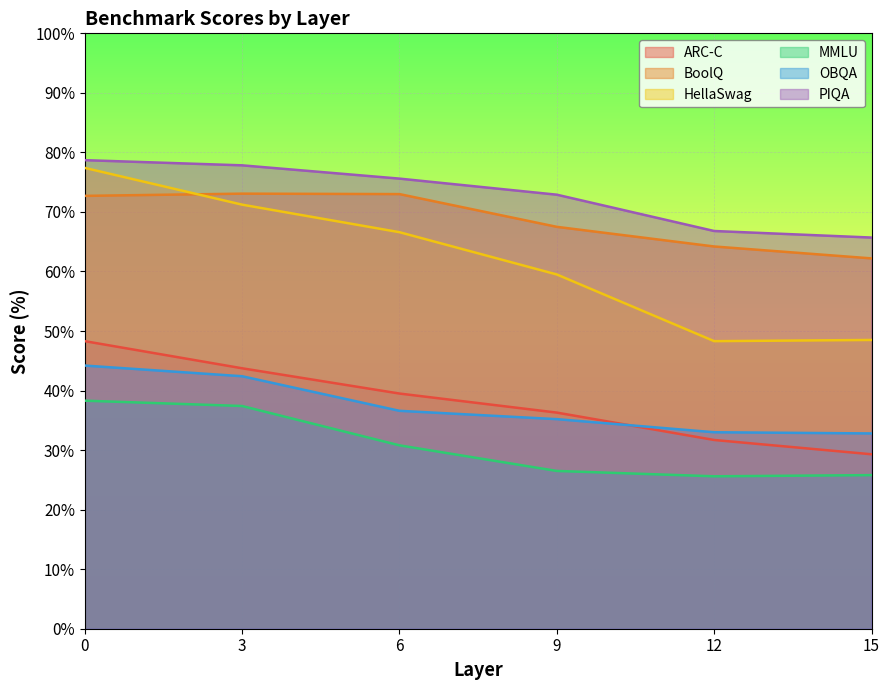

How many lines are shown in the chart?

6